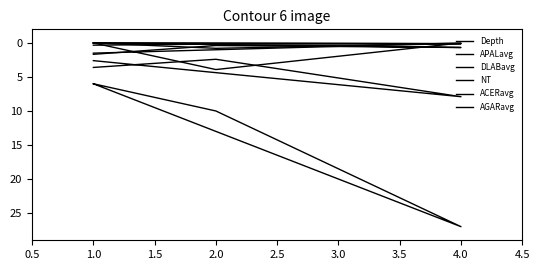

Which series has the widest spread of values?

NT